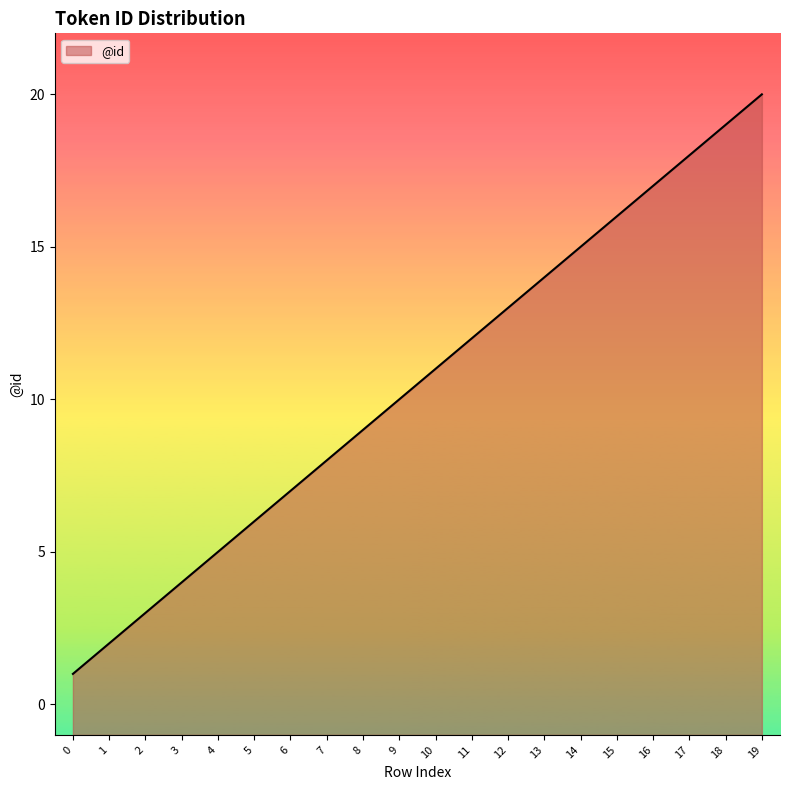

How many values exceed 11?

9